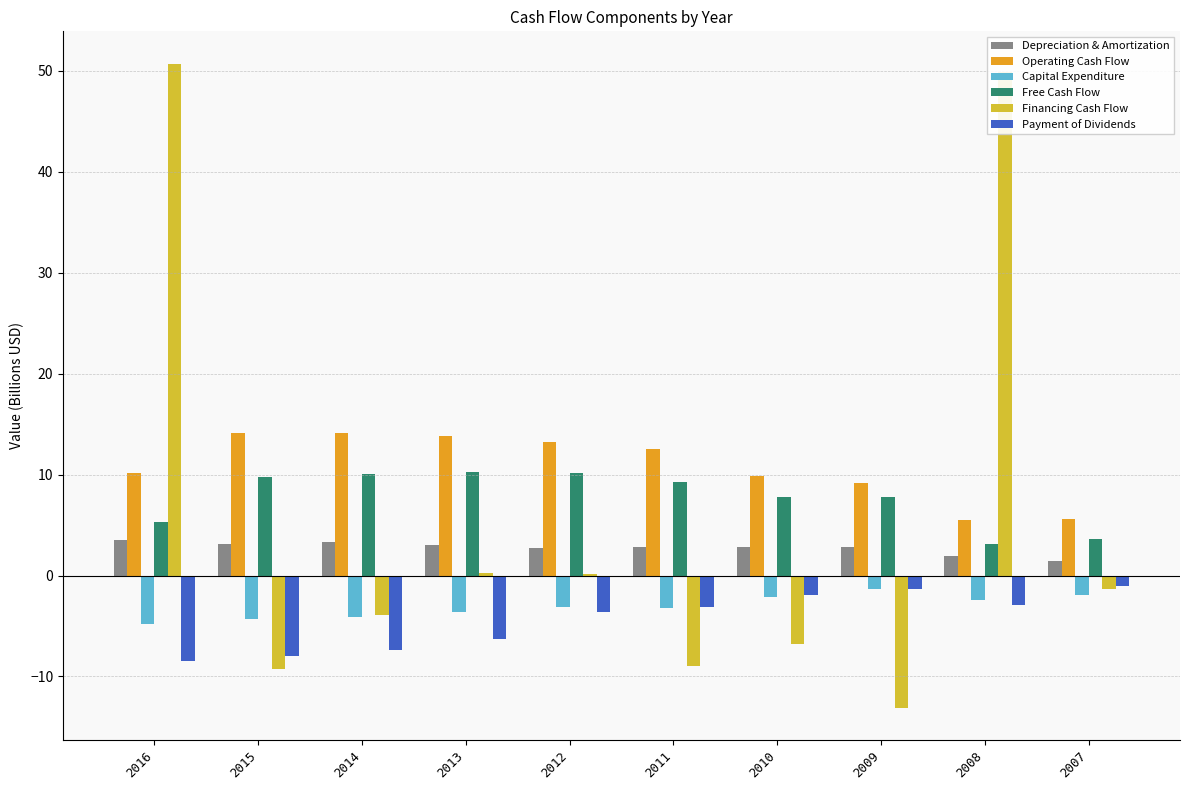

Between 2012 and 2010, which series saw the biggest shift?

Financing Cash Flow